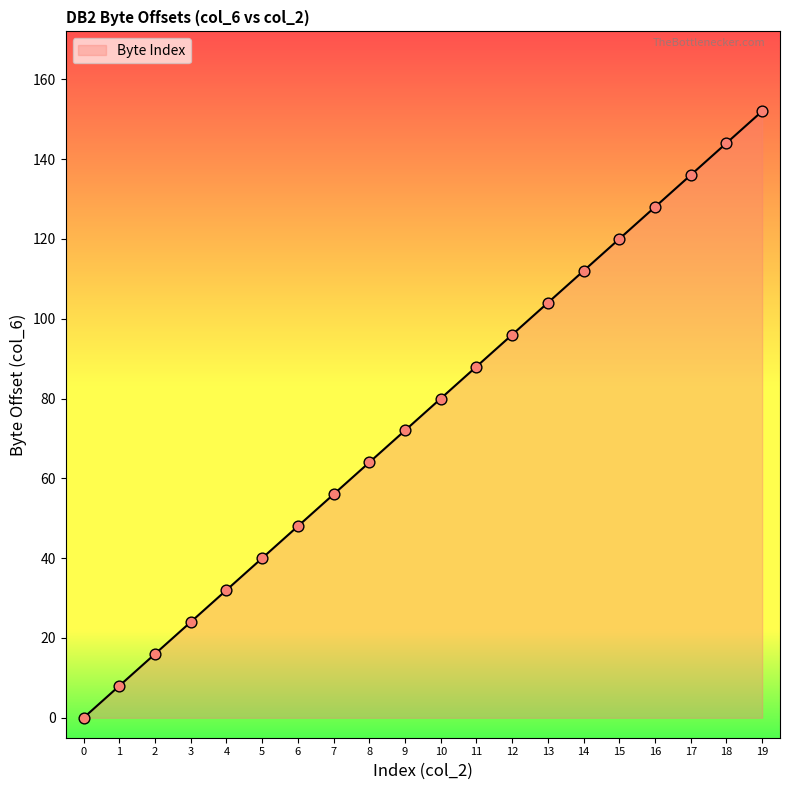

Which has a higher value, 14 or 17?

17